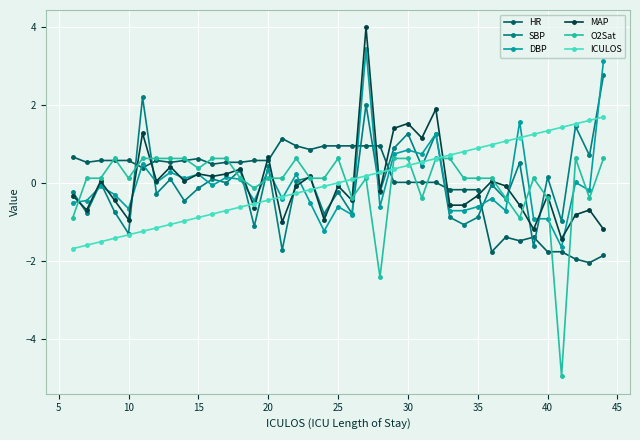

What is the value of the O2Sat point at the 8th from the left?

0.6